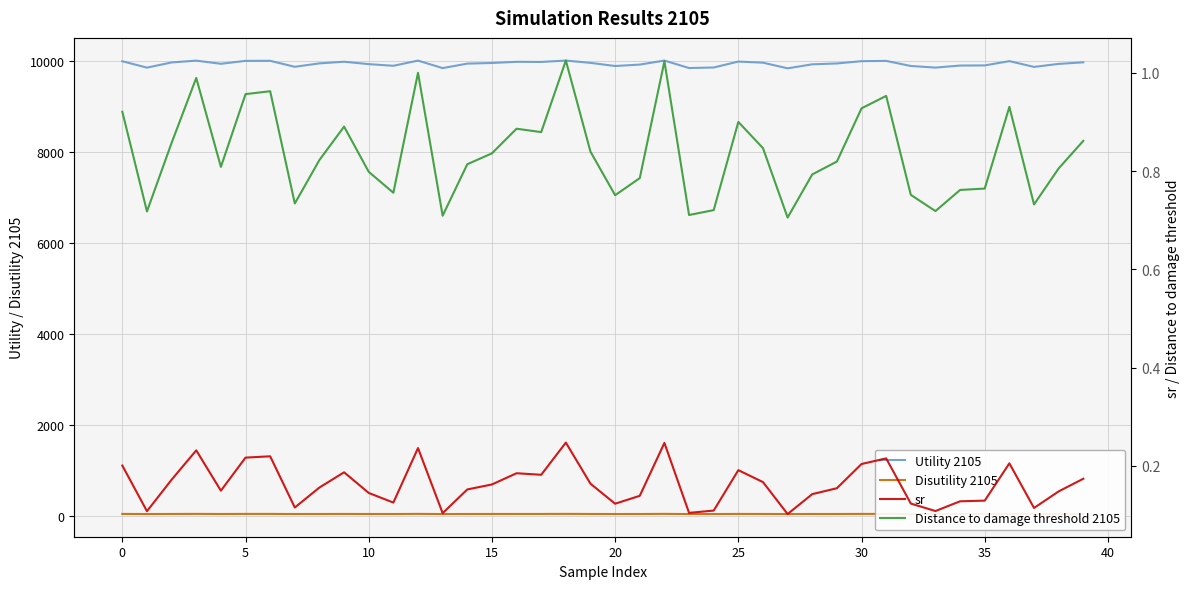

True or false: Disutility 2105 and Utility 2105 cross at least once.

False